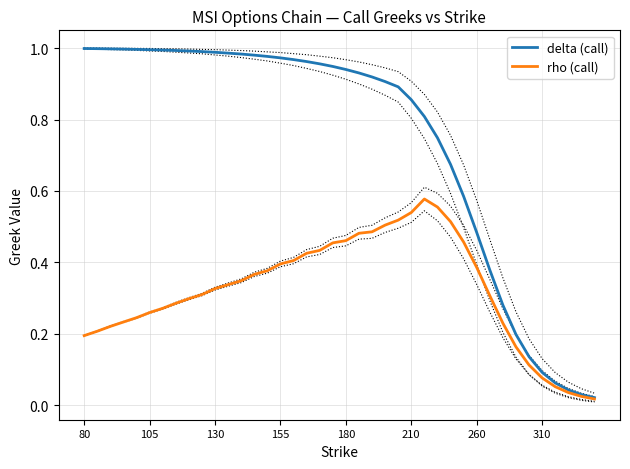

True or false: delta (call) and rho (call) cross at least once.

False